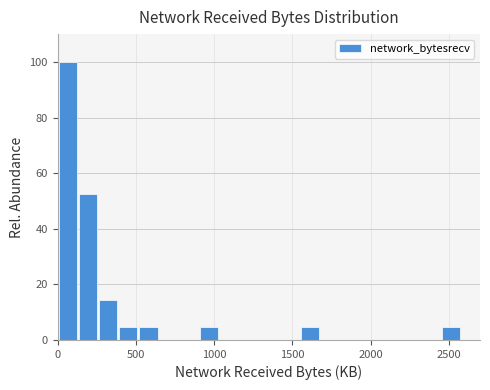

Read against the x-axis, roughly where is the centre of the tallest bar?

50